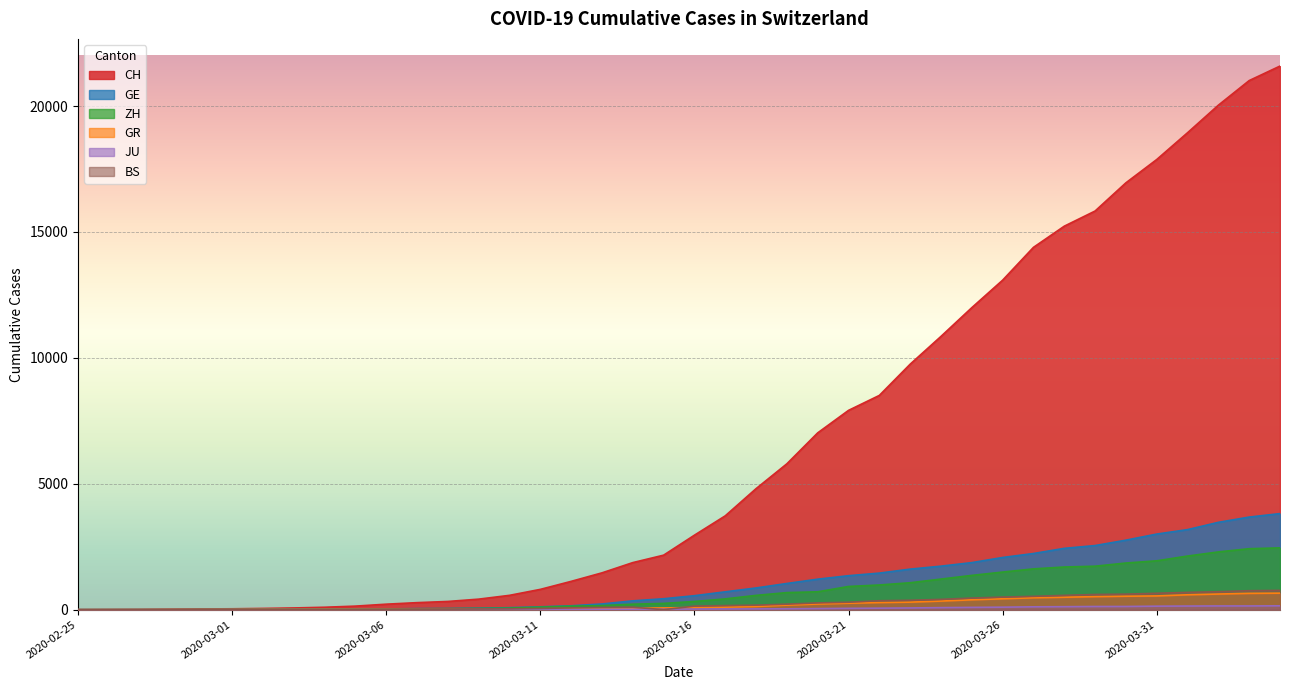

At how many categories does at least one series exceed 14607?

8